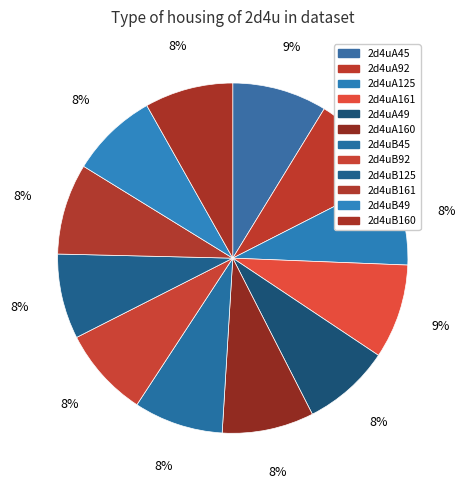

How many slices are in this pie chart?

12